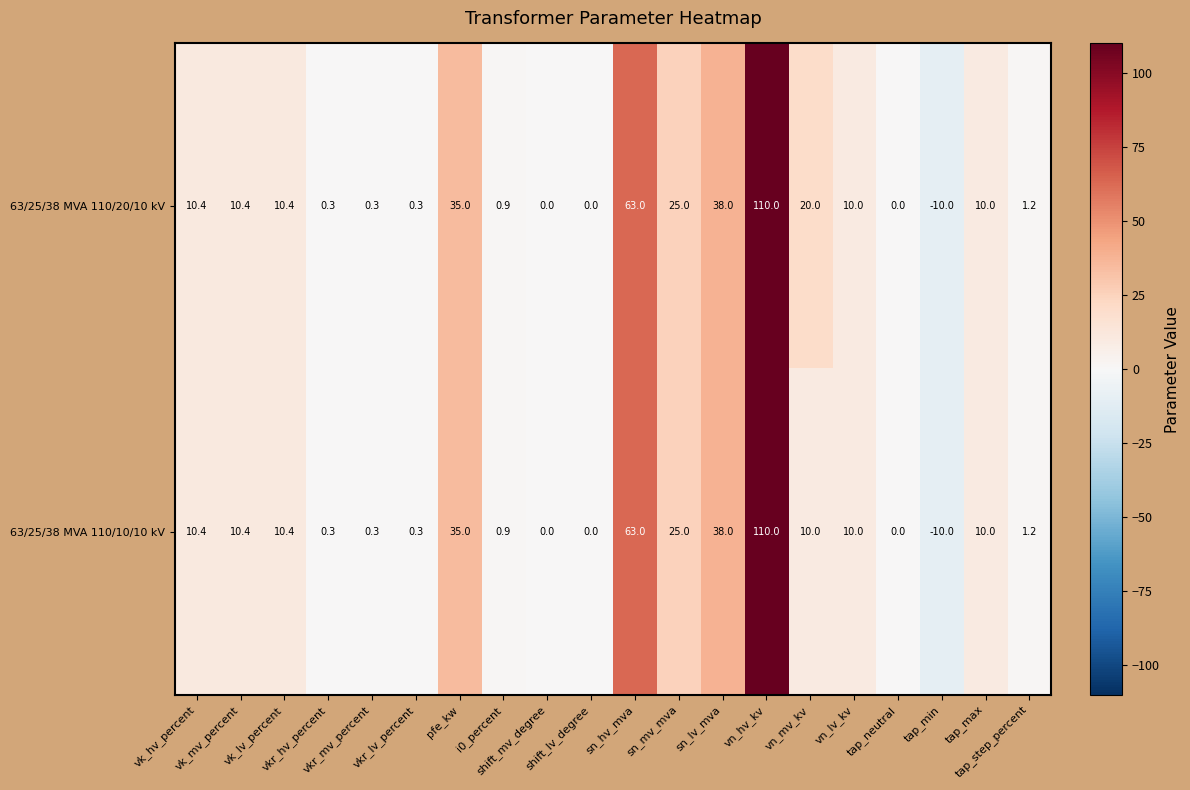

How many data points does each series have?

20